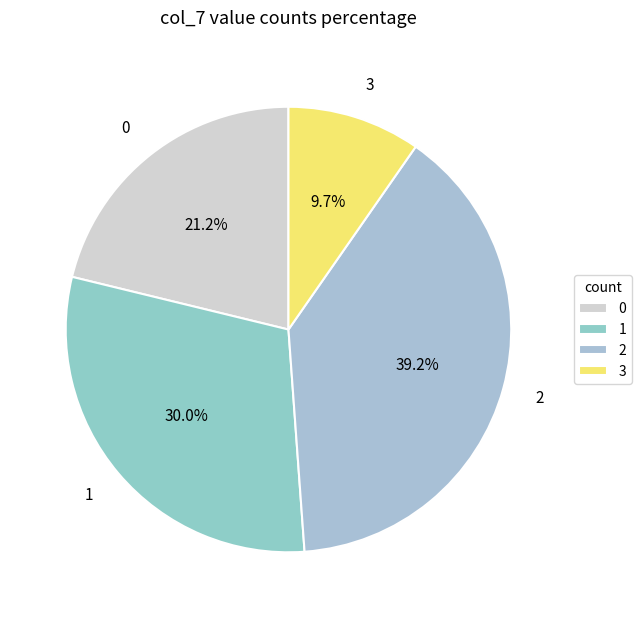

Do 1 and 2 together represent more than half of the pie?

Yes